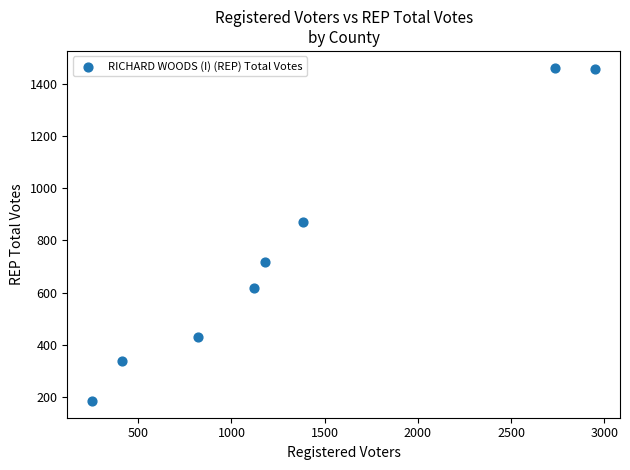

What Y value in the scatter plot is closest to 823?

869